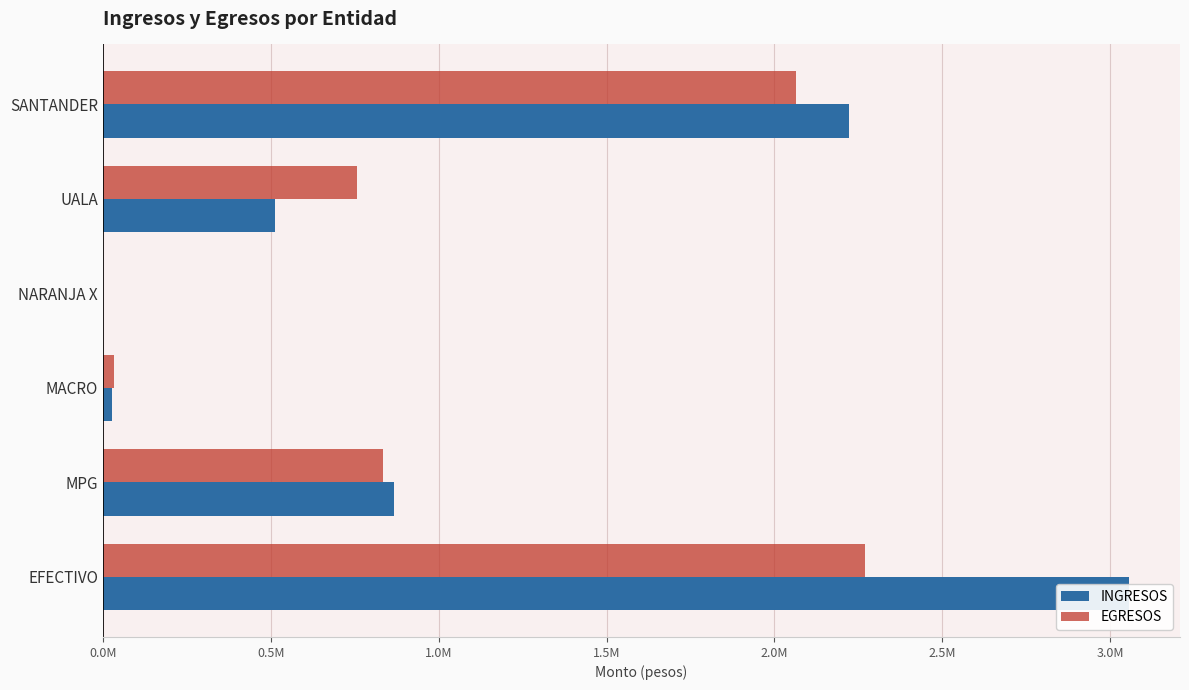

Are the bars grouped side by side (vs. stacked)?

Yes